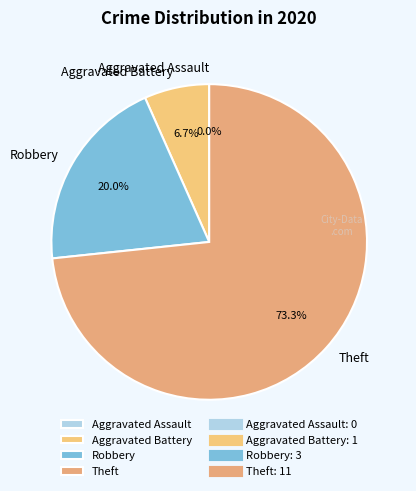

What is the smallest slice in the pie chart?

Aggravated Assault